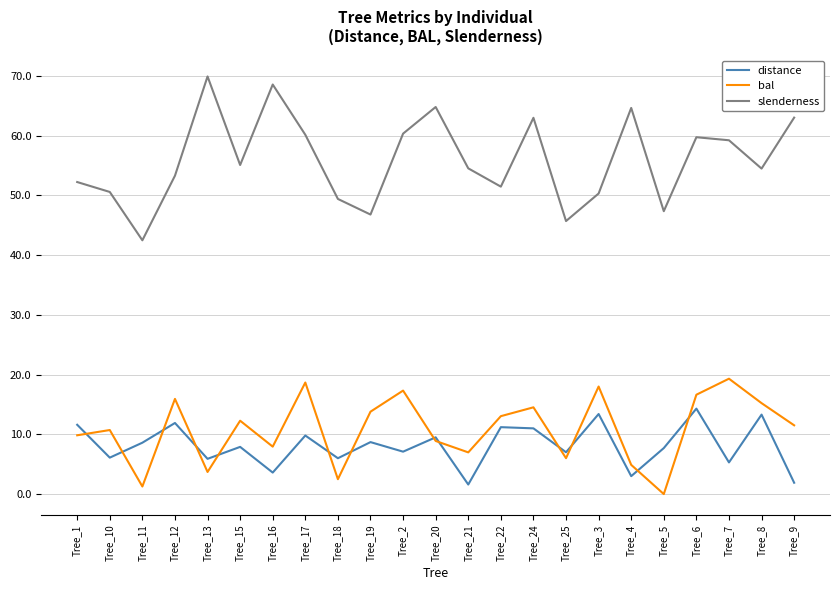

True or false: slenderness and bal intersect in this chart.

False